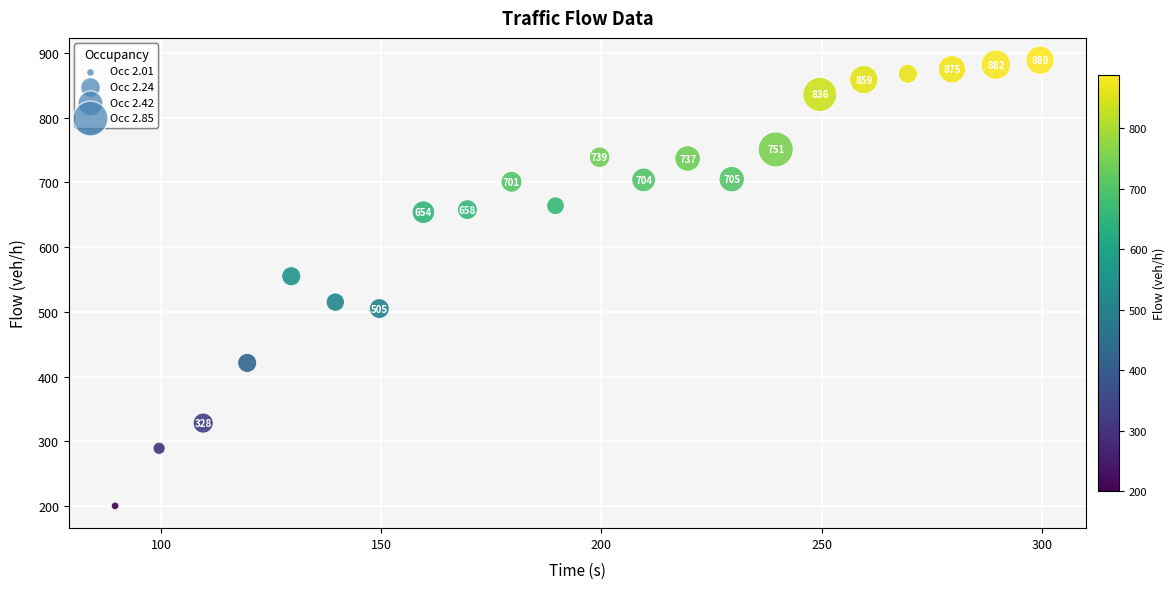

What is the range of Y values (max minus min)?

689